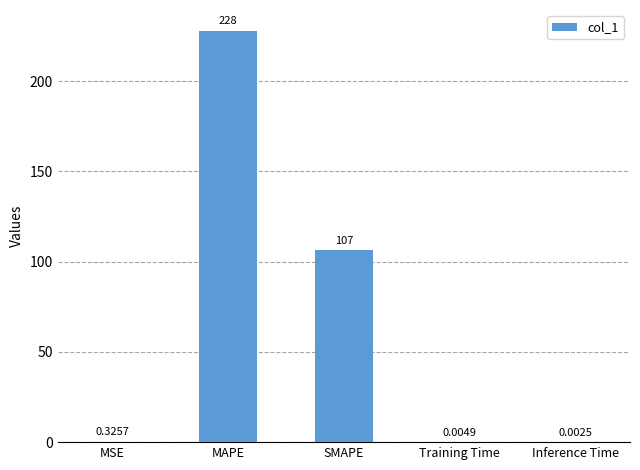

Between SMAPE and MAPE, which is larger?

MAPE